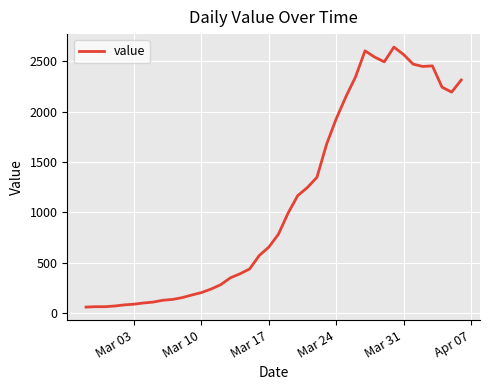

What is the minimum value shown in the chart?

61